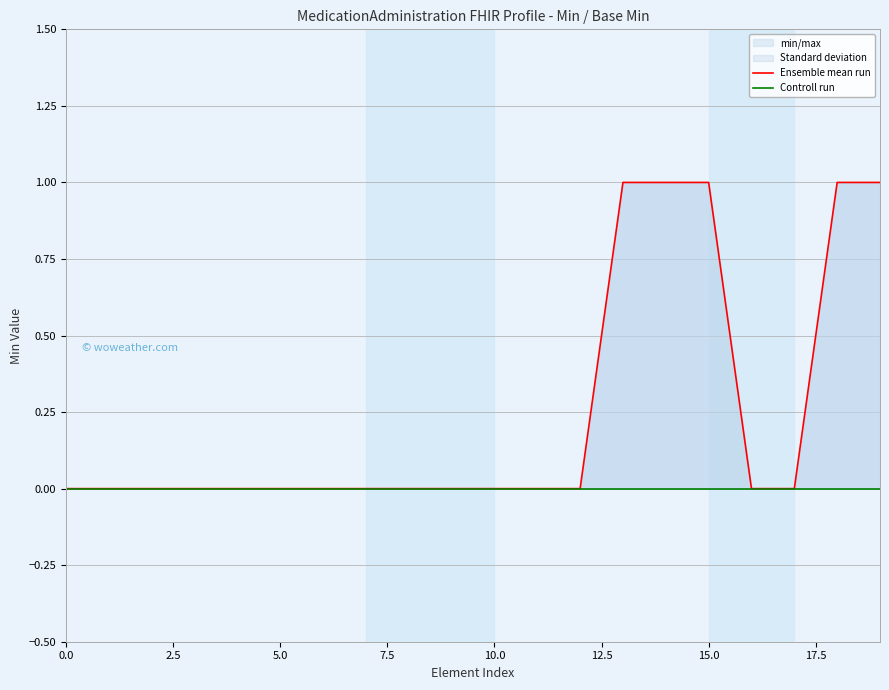

What is the approximate value of Ensemble mean run at 13?

1